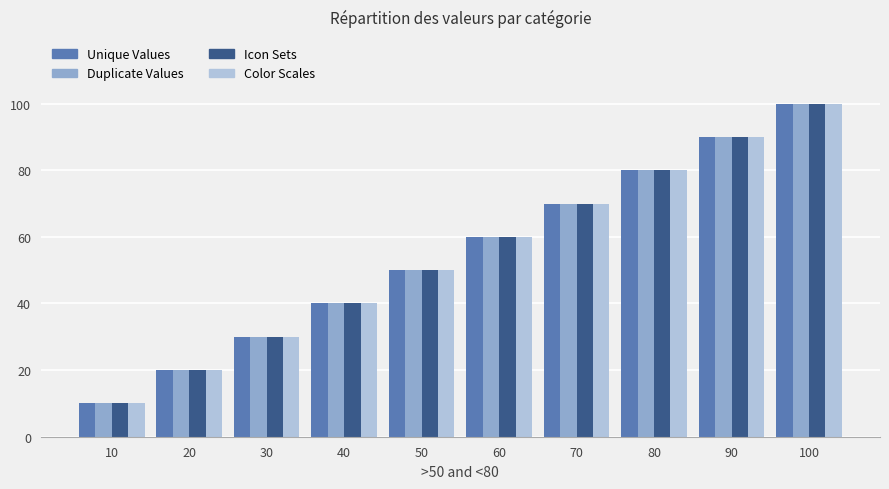

Reading left to right, what are all the values shown in this chart?

Unique Values: 10=10	20=20	30=30	40=40	50=50	60=60	70=70	80=80	90=90	100=100
Duplicate Values: 10=10	20=20	30=30	40=40	50=50	60=60	70=70	80=80	90=90	100=100
Icon Sets: 10=10	20=20	30=30	40=40	50=50	60=60	70=70	80=80	90=90	100=100
Color Scales: 10=10	20=20	30=30	40=40	50=50	60=60	70=70	80=80	90=90	100=100